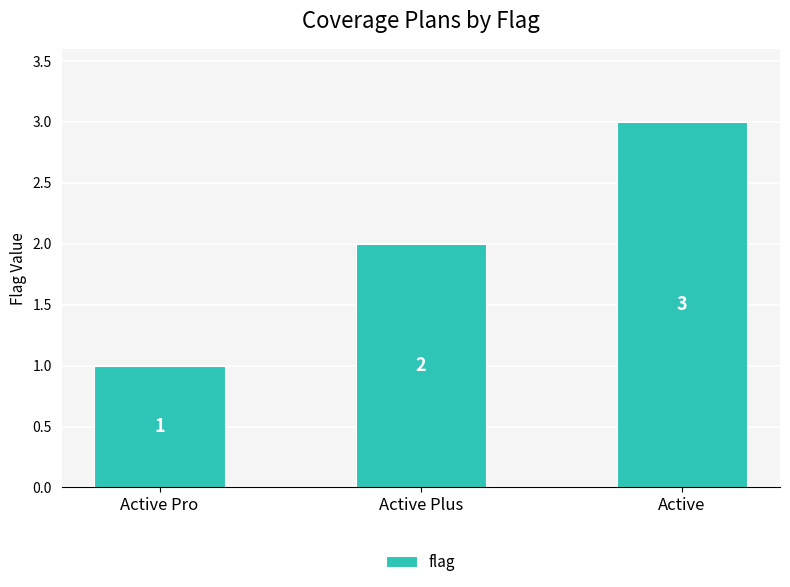

What is the label of the 3rd bar from the left?

Active